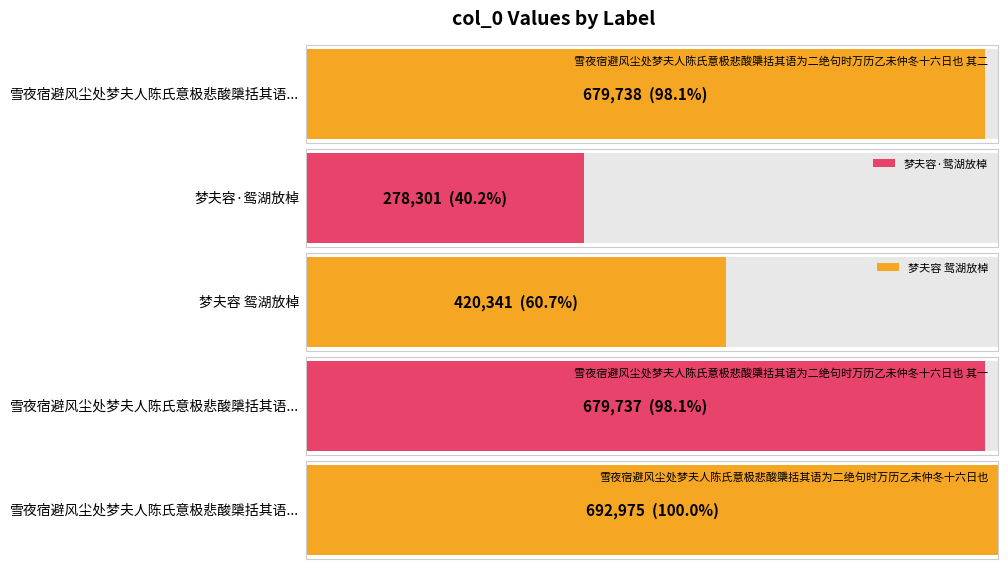

What value does the data have at 雪夜宿避风尘处梦夫人陈氏意极悲酸檃括其语为二绝句时万历乙未仲冬十六日也 其一?

679737